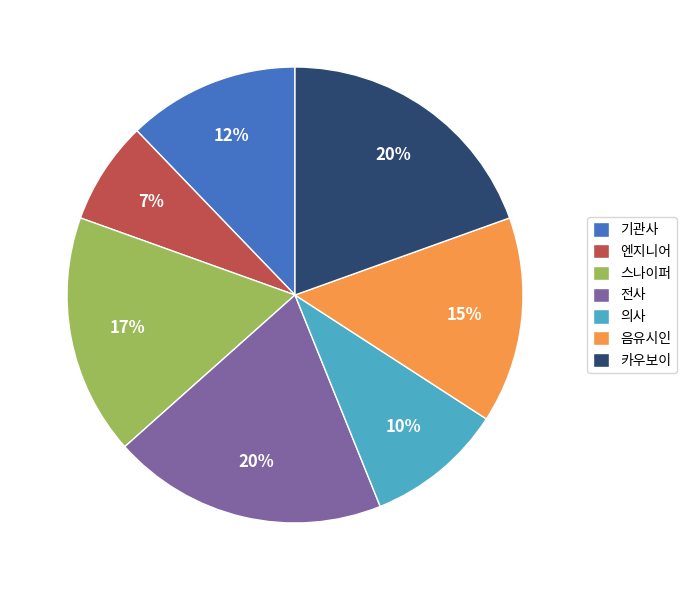

Is there a majority slice in this chart?

No